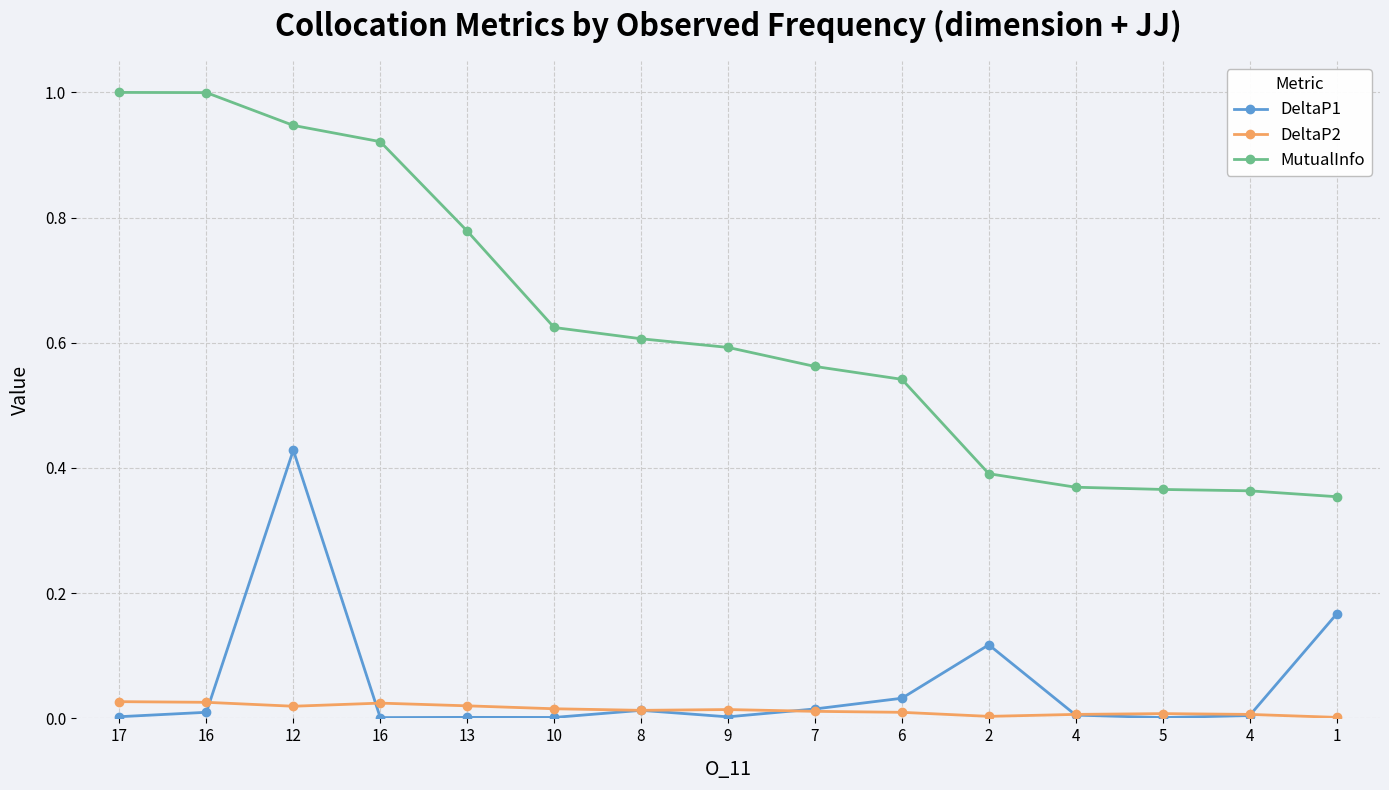

What is the difference between the highest and lowest values at 4?

0.4